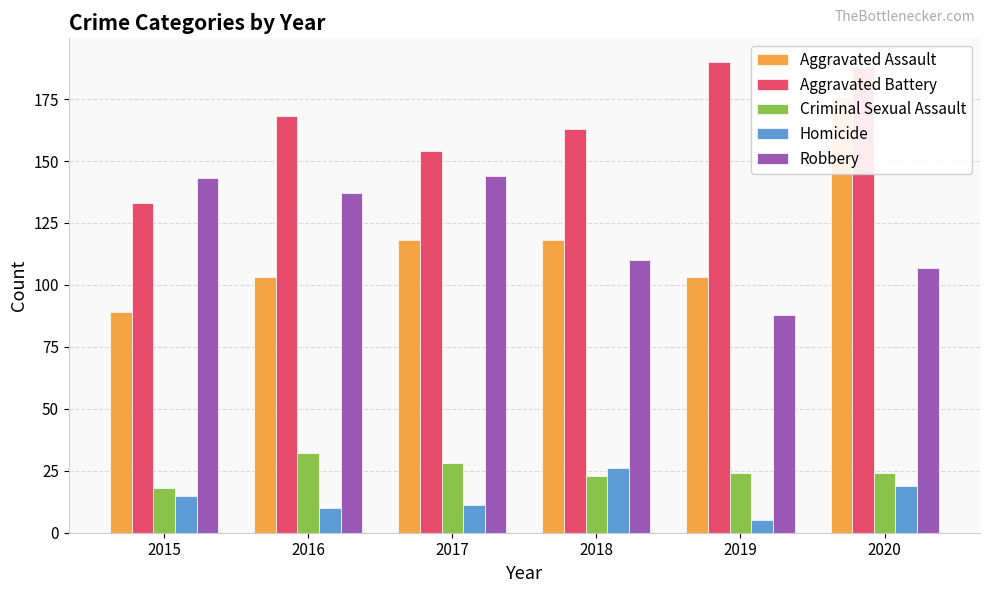

What is the difference between the highest and lowest values at 2016?

158